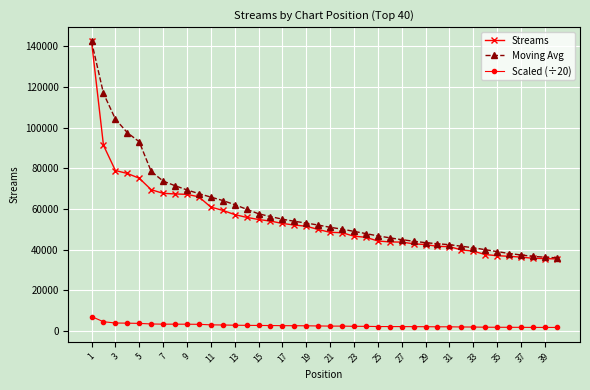

True or false: Moving Avg and Scaled (÷20) cross at least once.

False